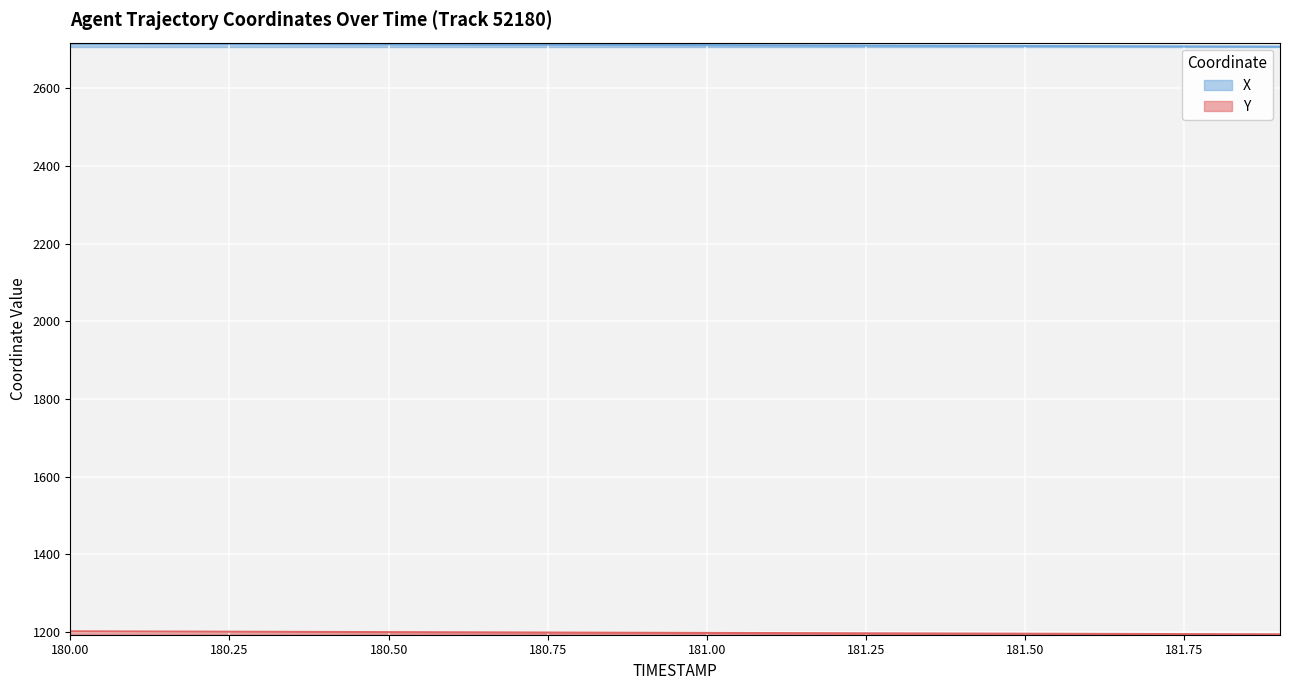

At which label does X first exceed 2712?

180.00